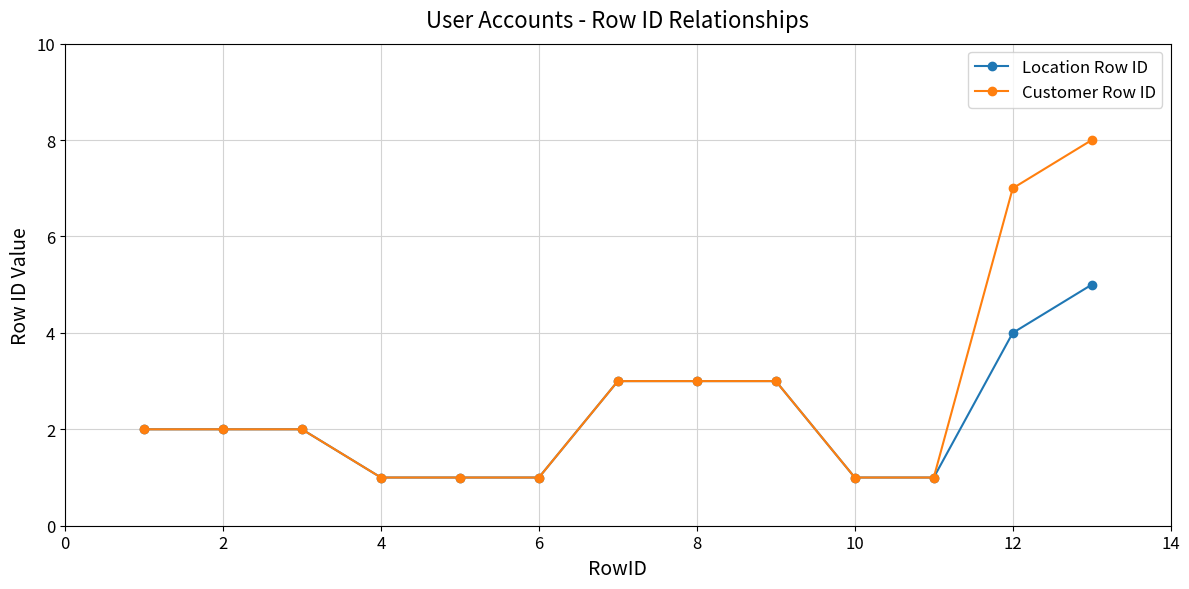

Rank the series by their average value, from lowest to highest.

Location Row ID, Customer Row ID